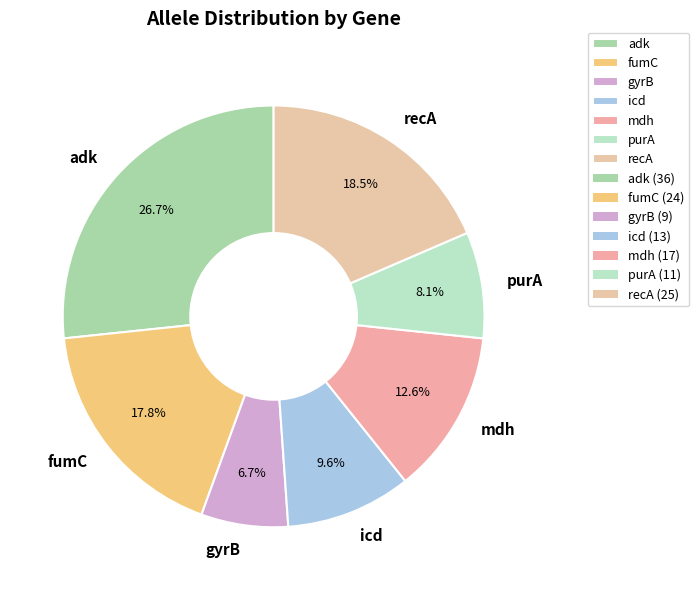

To the nearest percent, what is the average slice percentage?

14%